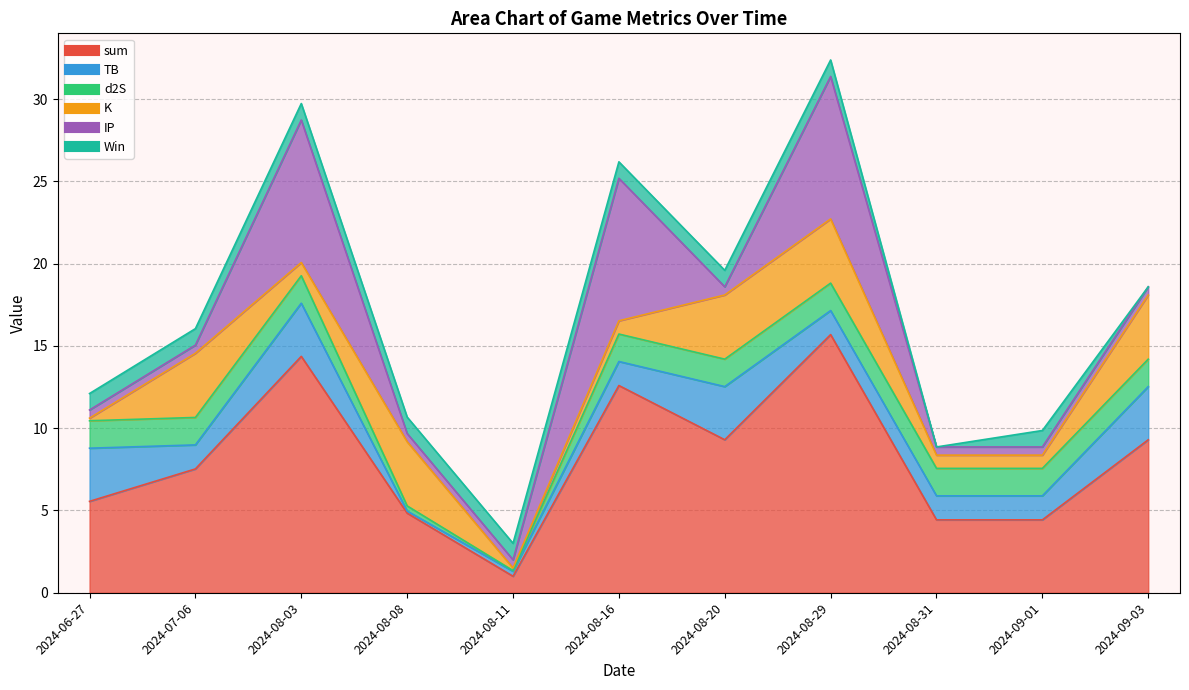

What is the label of the 10th point from the right?

2024-07-06